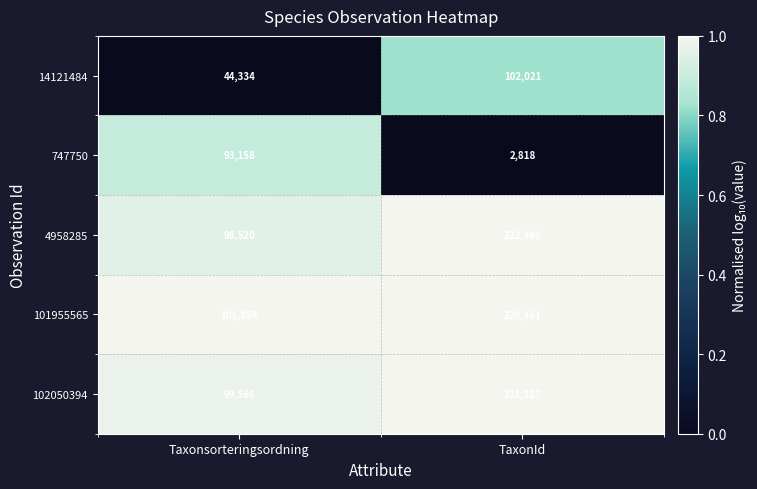

What is the sum of the 14121484 values at TaxonId and Taxonsorteringsordning?

146355